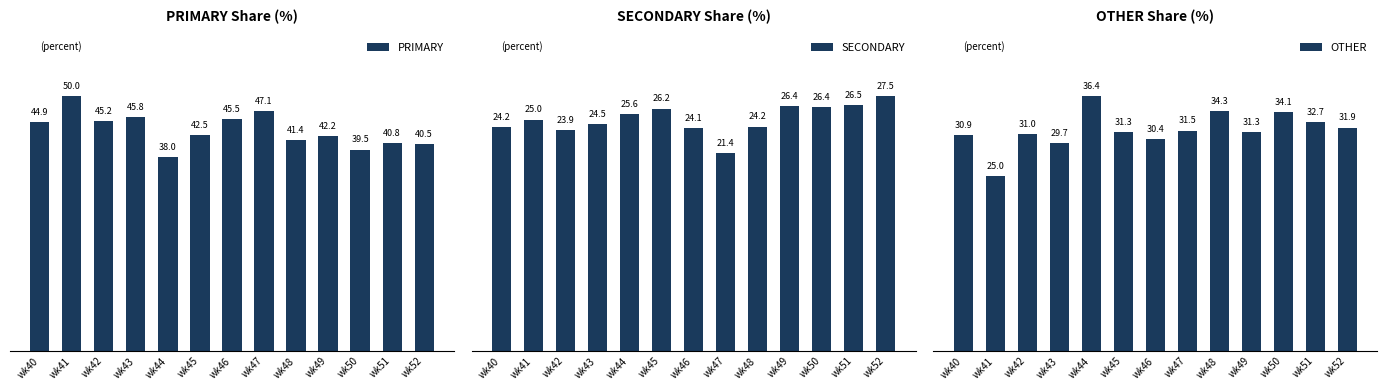

What is the spread (max minus min) of values at wk49?

15.8